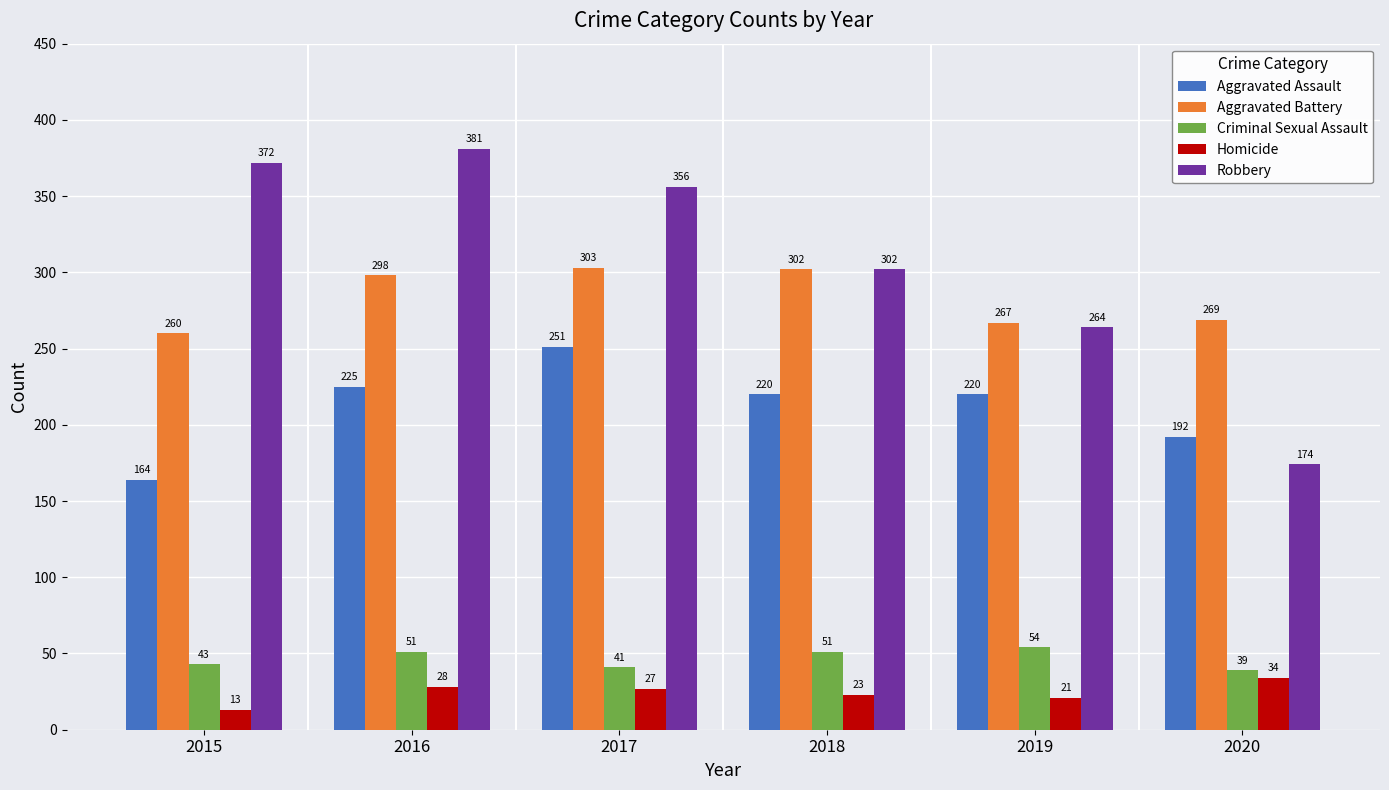

Rank the categories by Aggravated Battery value from lowest to highest.

2015, 2019, 2020, 2016, 2018, 2017